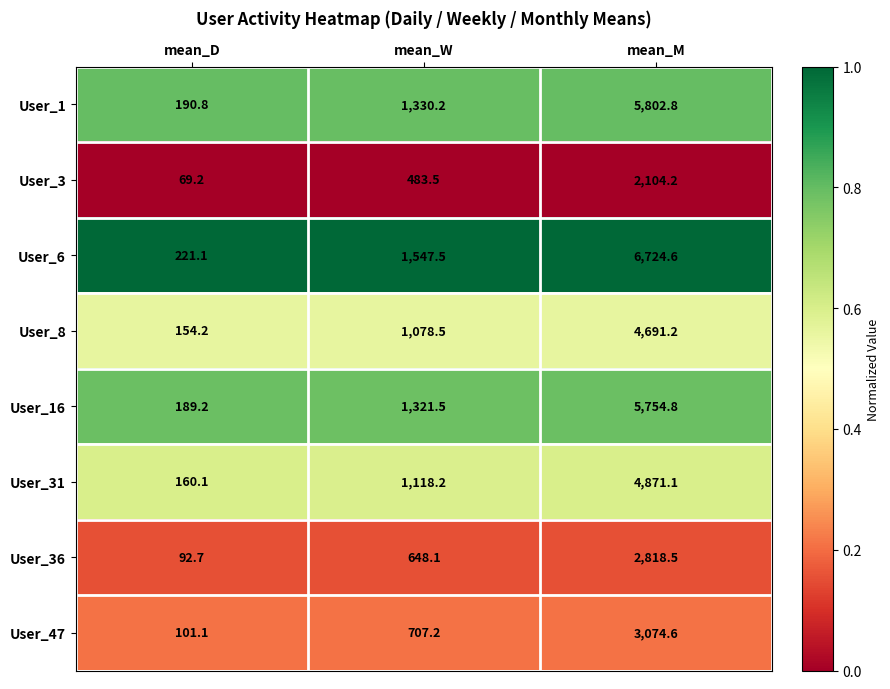

Which series changed the most between mean_D and mean_W?

User_6